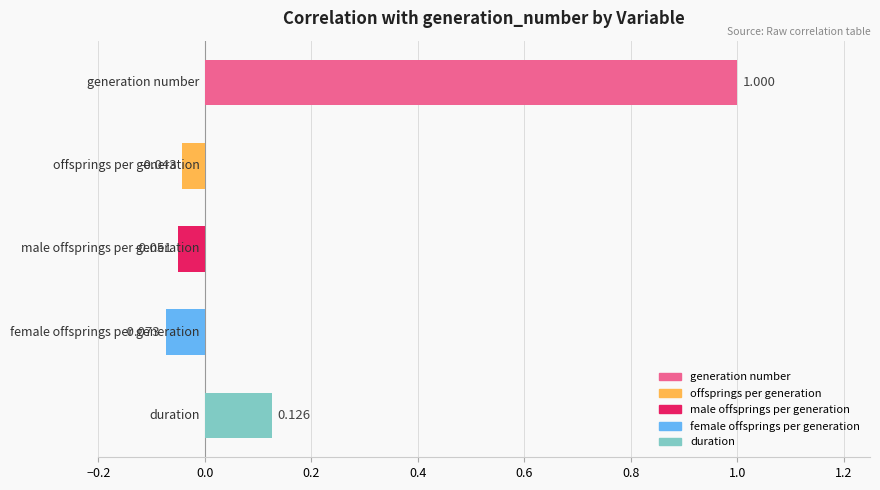

How many data points are above 0?

2